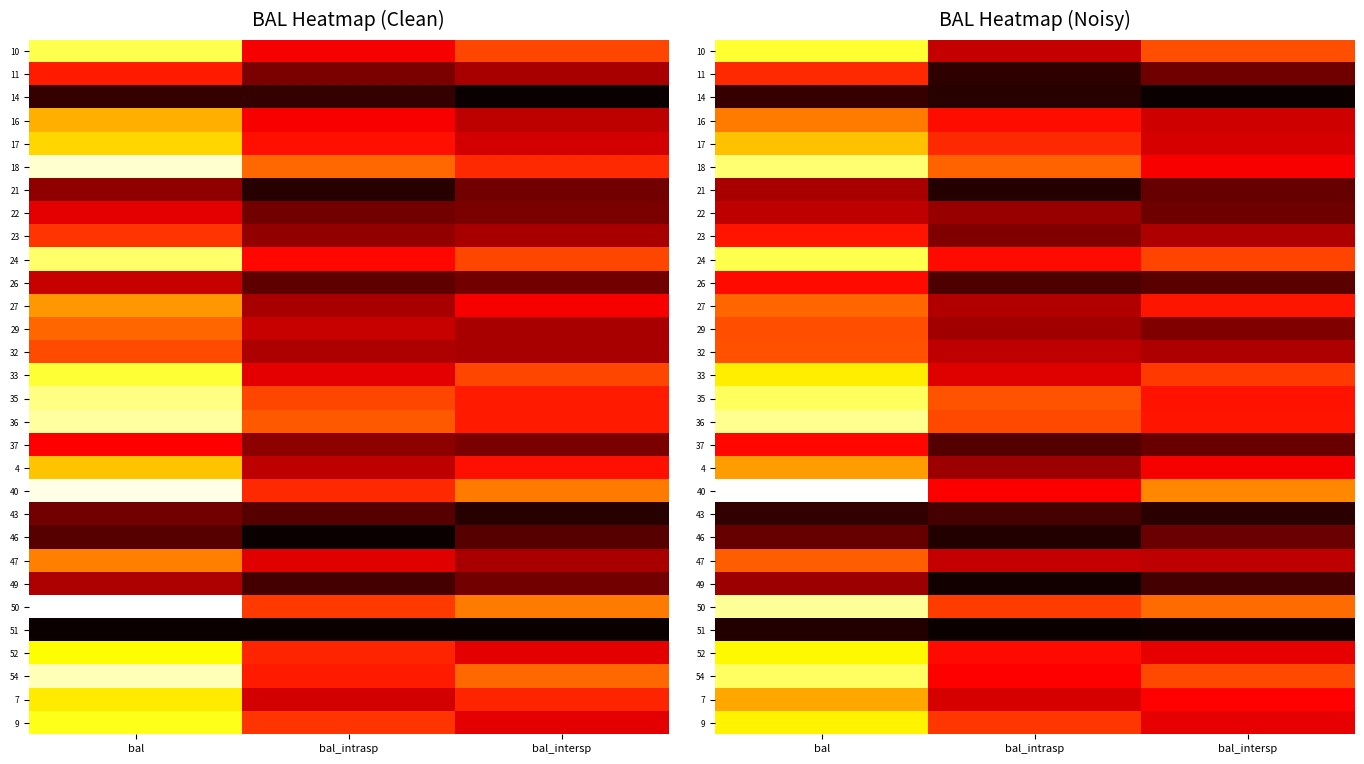

What is the difference between the 46 values at bal_intersp and bal?

0.3